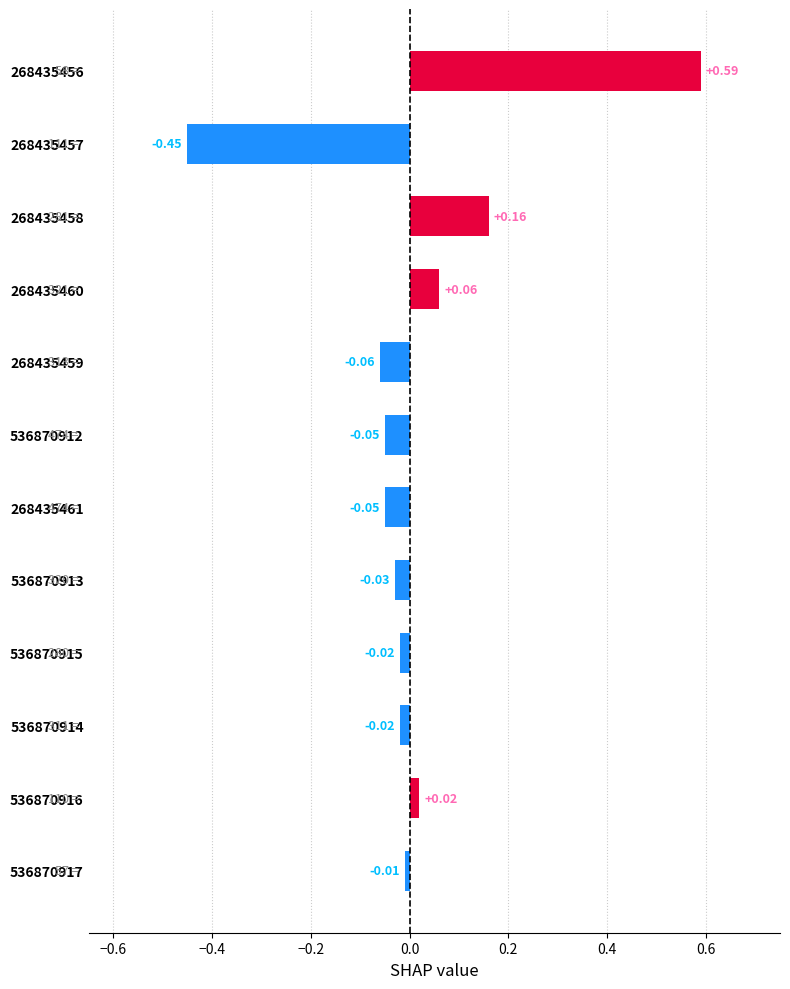

Does the chart contain stacked bars?

No